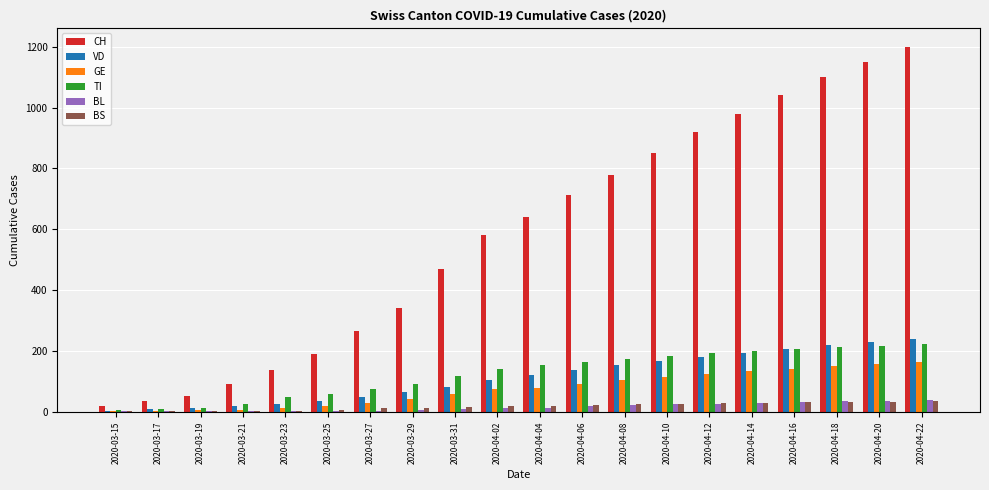

The value of CH at 2020-04-18 is 1100. True or false?

True